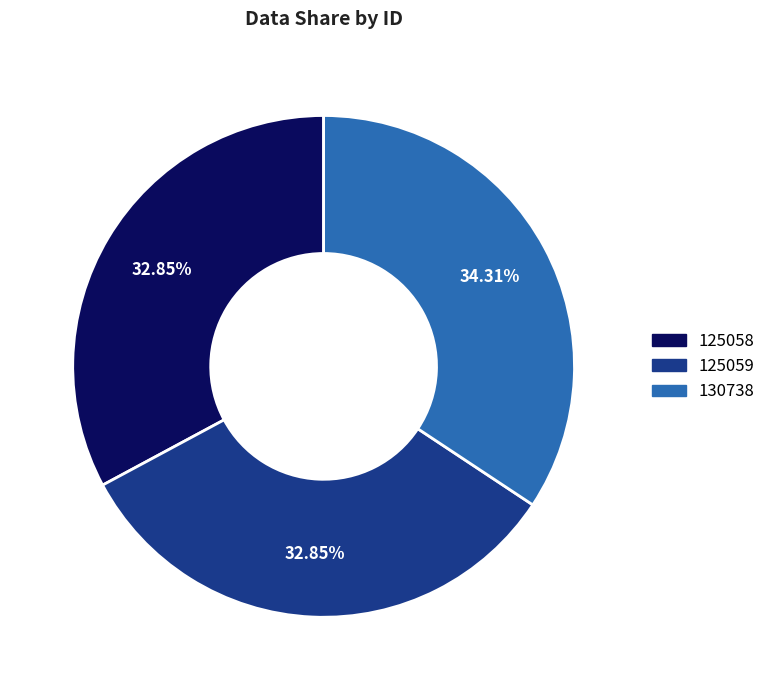

To the nearest percent, what is the combined percentage of 130738 and 125058?

67%